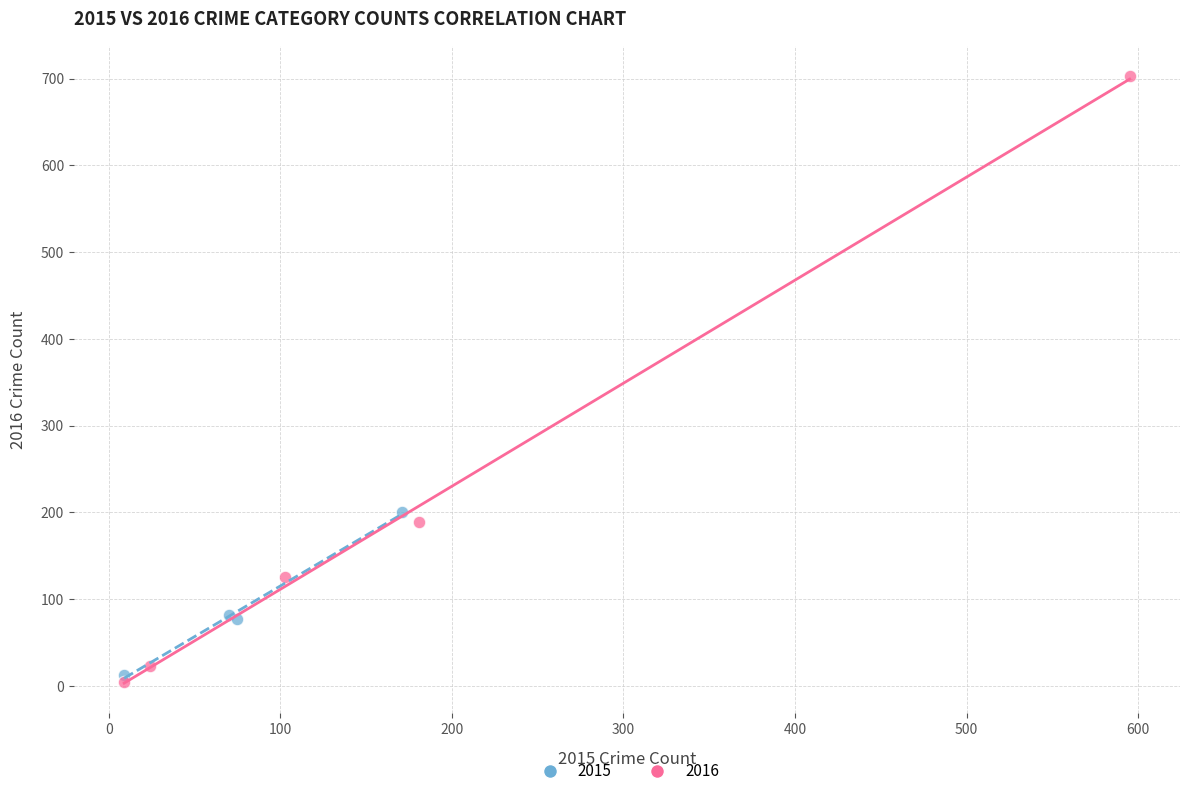

Which series has the widest spread of Y values?

2016